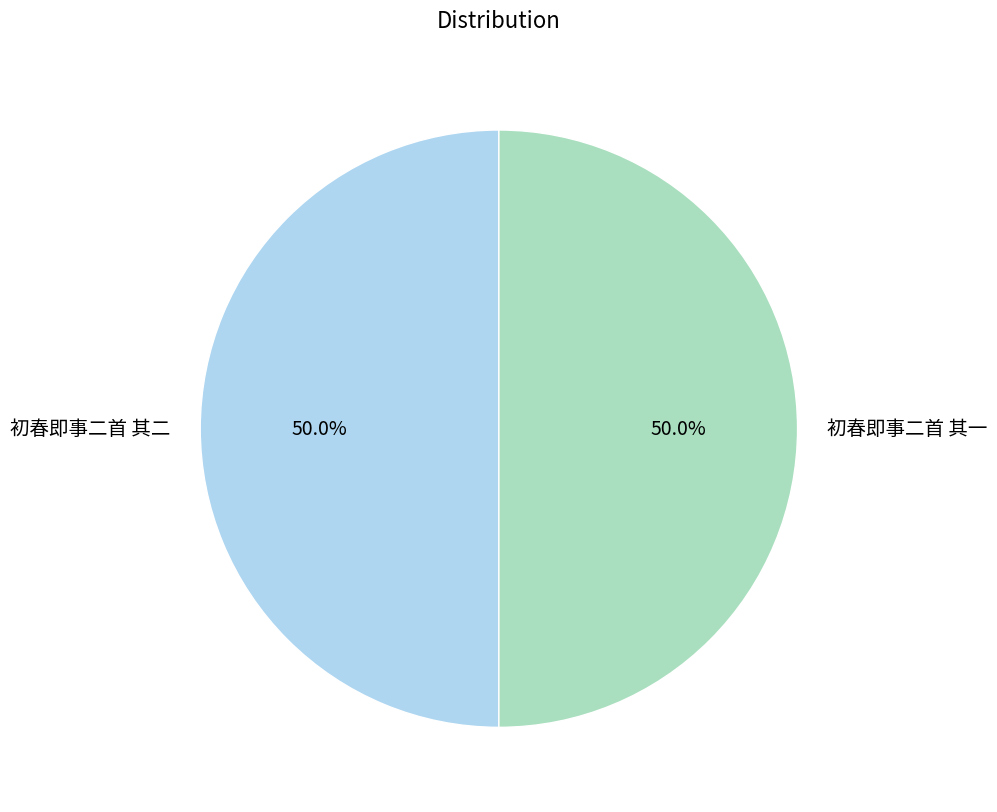

What is the ratio of the value at 初春即事二首 其一 to the value at 初春即事二首 其二?

1.0